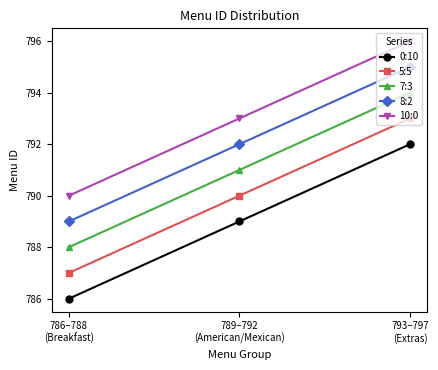

The 10:0 series shows 793 at 789–792
(American/Mexican). True or false?

True